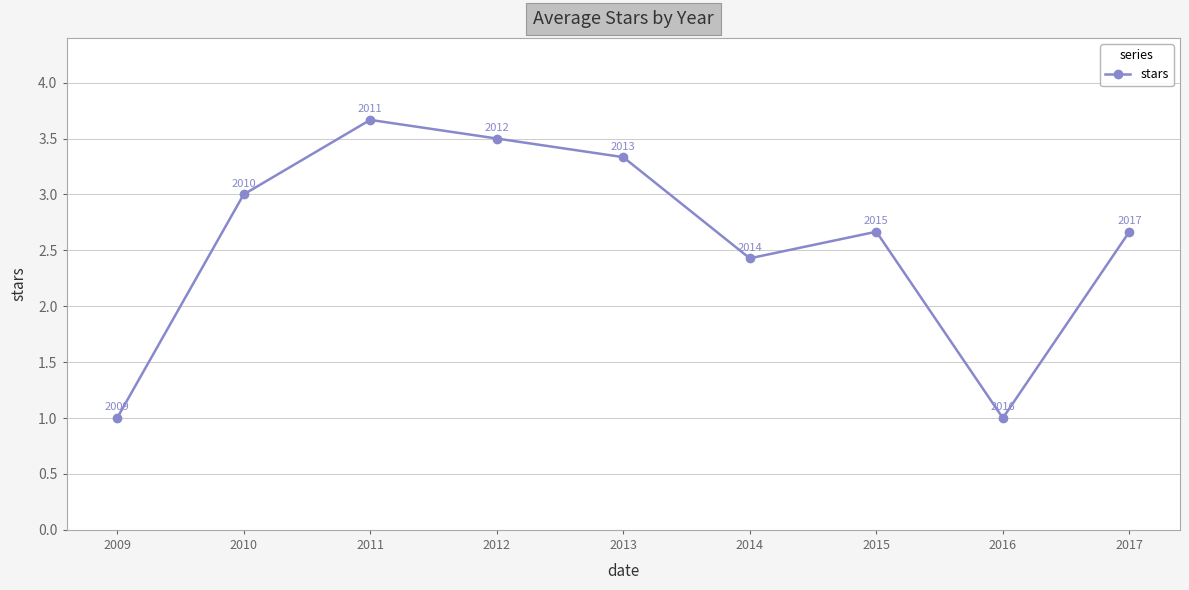

At which category does the chart reach its peak across all series?

2011